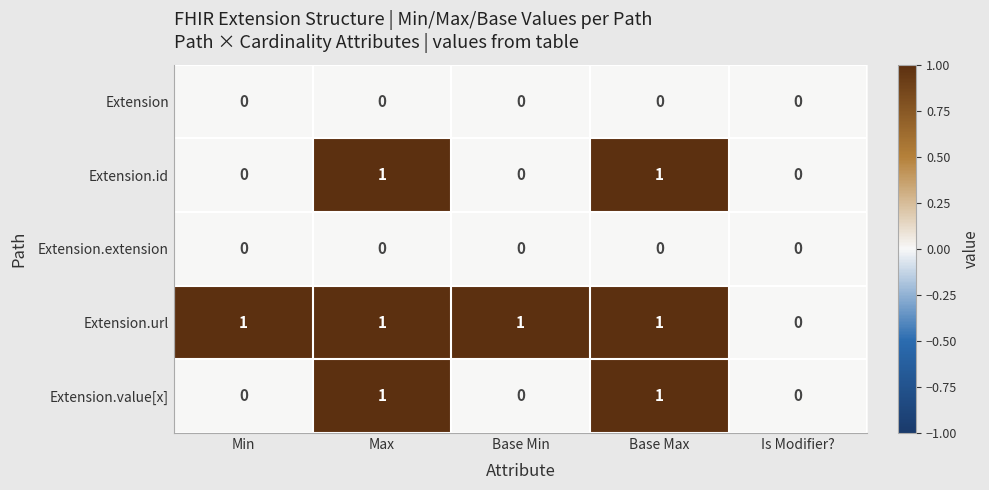

Count the number of categories in the chart.

5